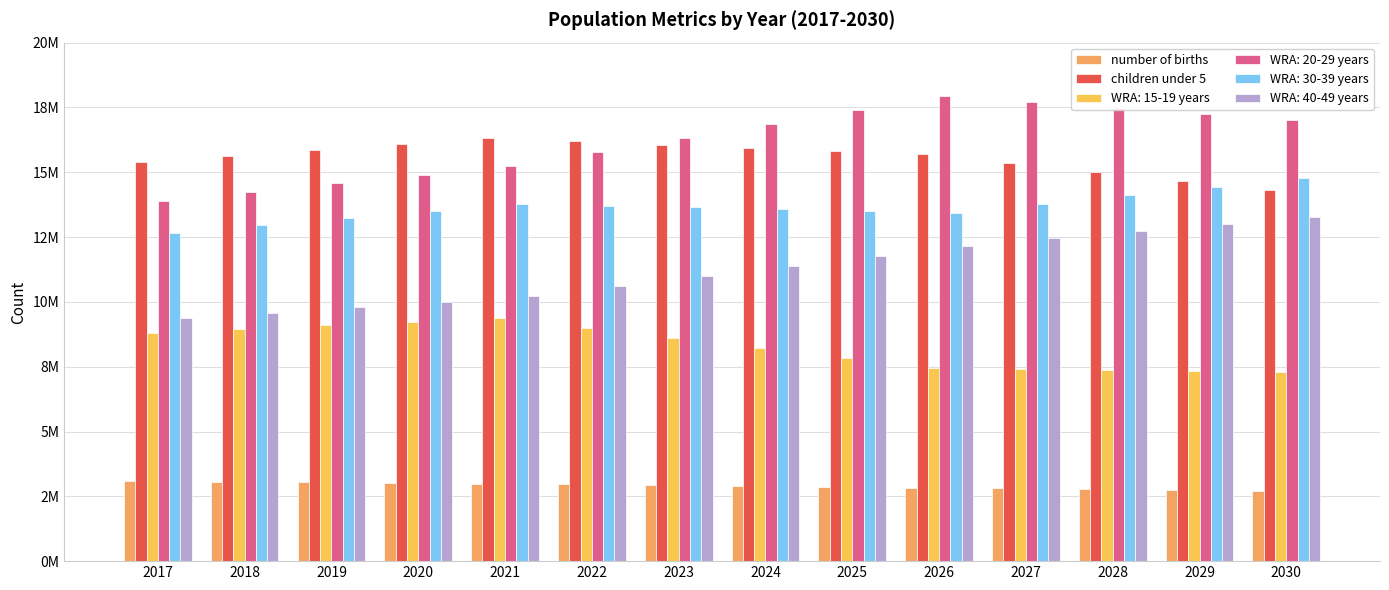

Are the bars horizontal?

No